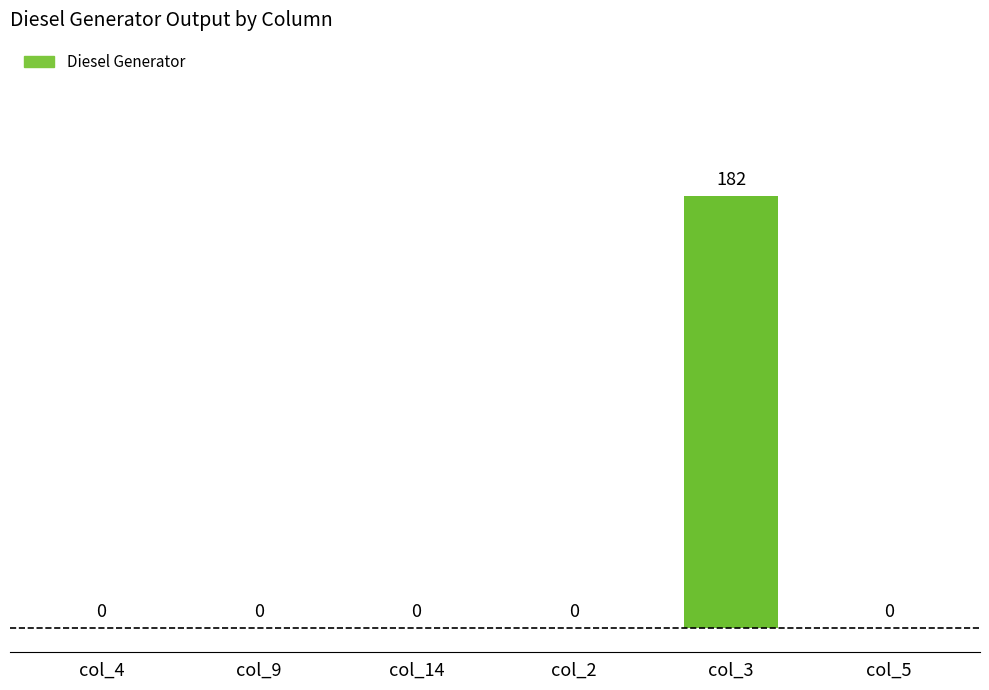

Is it true that the value at col_14 is -112?

False